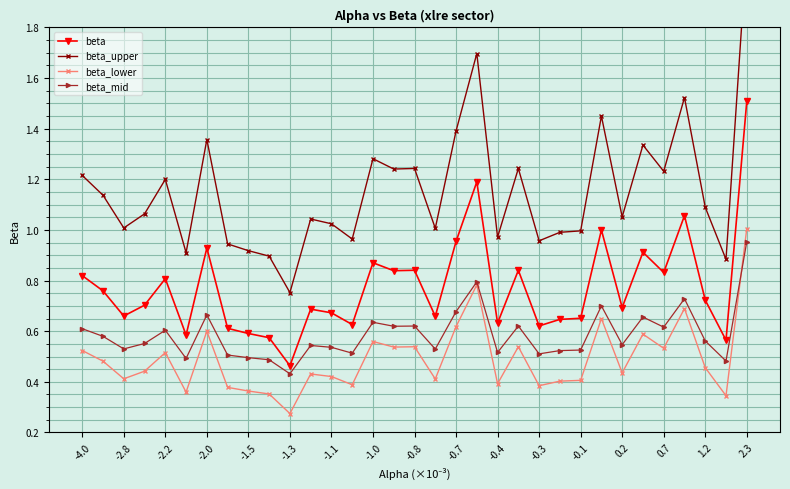

How many distinct data groups are displayed?

4